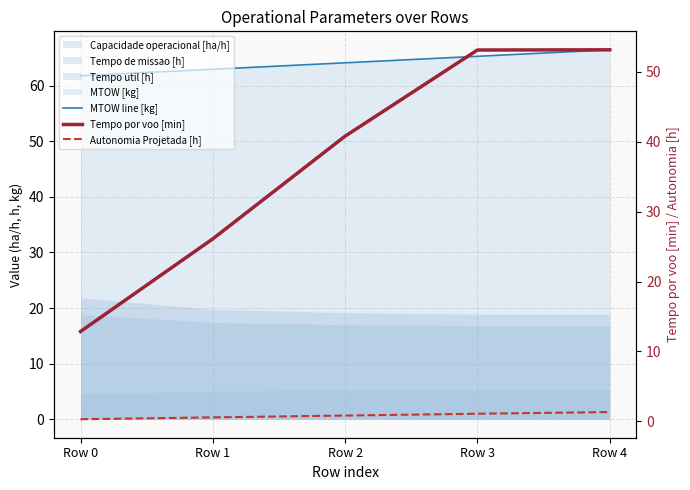

At how many categories does at least one series exceed 50?

5